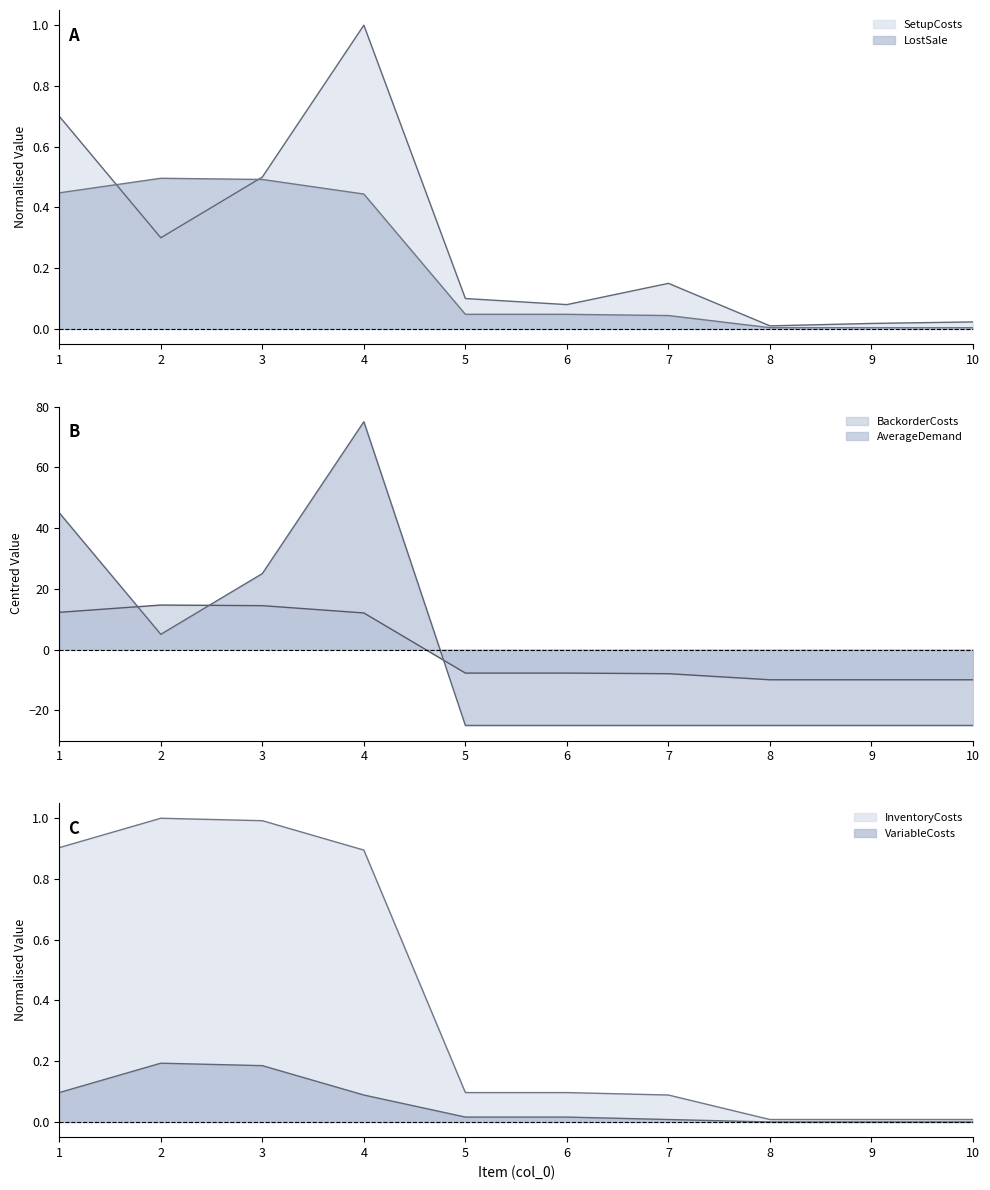

How many lines are shown in the chart?

6